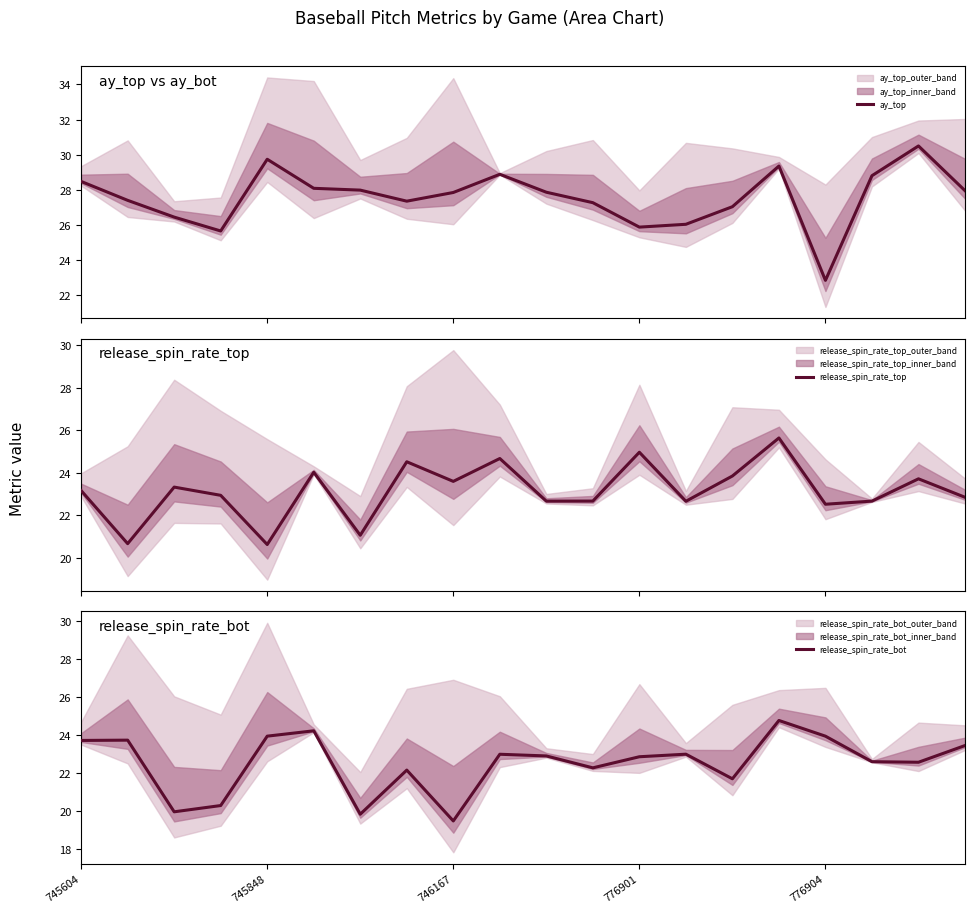

At which label does release_spin_rate_bot first exceed 22?

745604